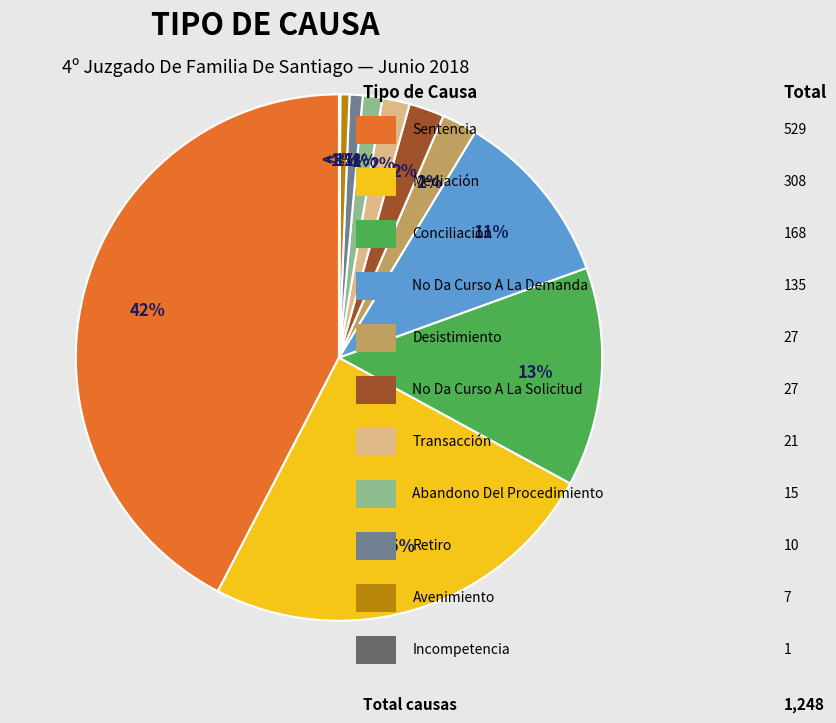

Rank the categories by value from highest to lowest.

Sentencia, Mediación, Conciliación, No Da Curso A La Demanda, Desistimiento, No Da Curso A La Solicitud, Transacción, Abandono Del Procedimiento, Retiro, Avenimiento, Incompetencia